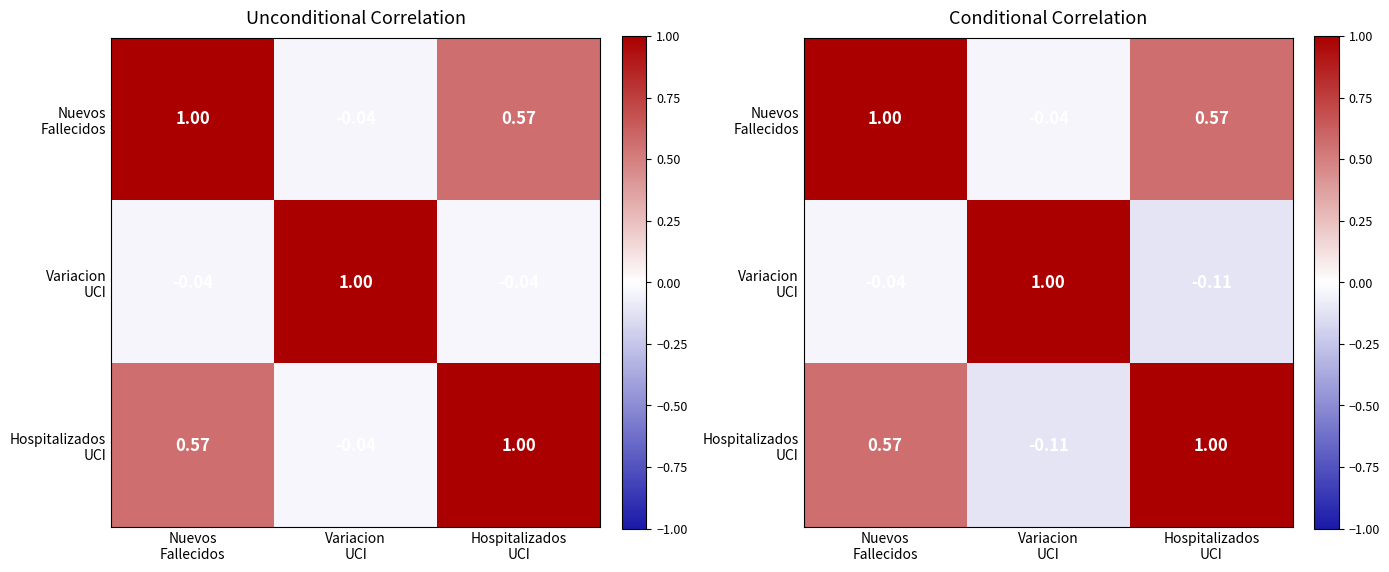

The value of Variacion UCI at Nuevos Fallecidos is -0.1. True or false?

False